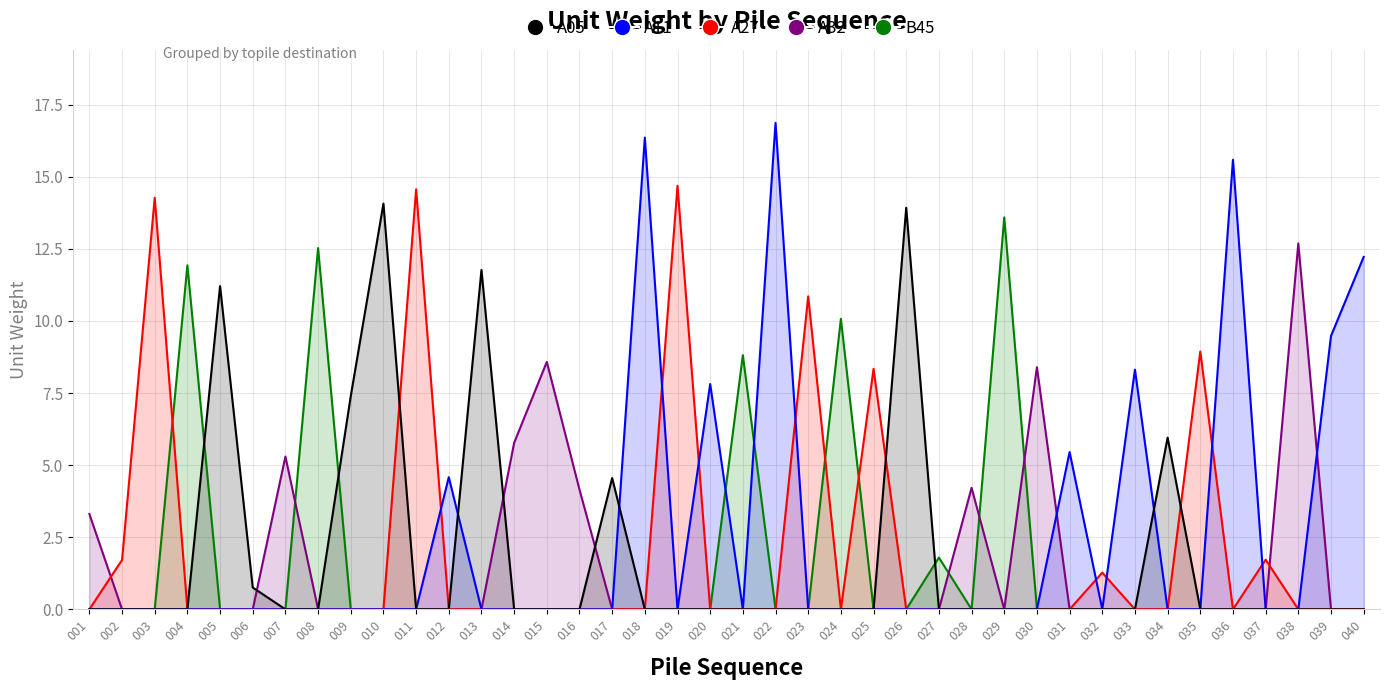

List the labels in order of A11 value, largest first.

022, 018, 036, 040, 039, 033, 020, 031, 012, 001, 002, 003, 004, 005, 006, 007, 008, 009, 010, 011, 013, 014, 015, 016, 017, 019, 021, 023, 024, 025, 026, 027, 028, 029, 030, 032, 034, 035, 037, 038